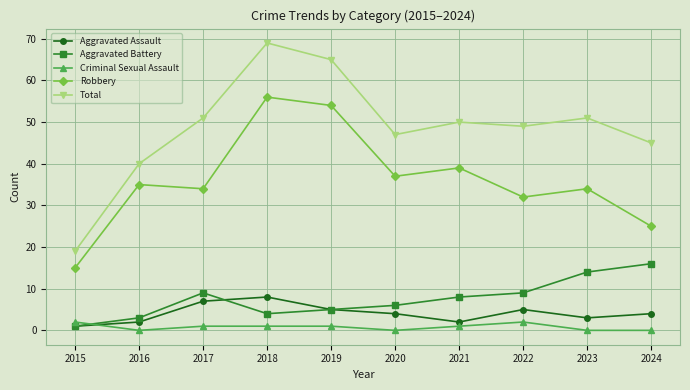

Which series has the widest spread of values?

Total